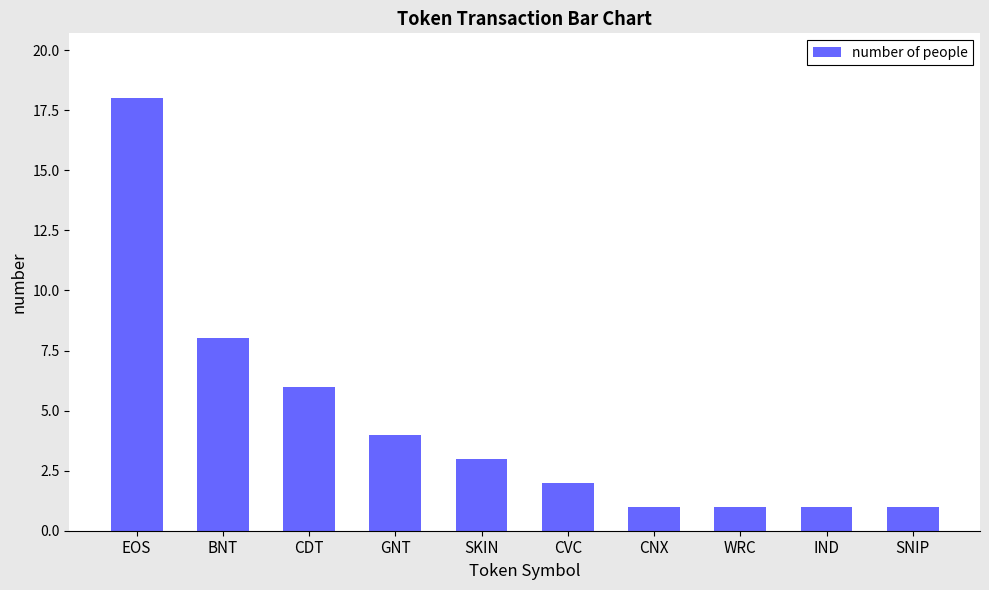

What is the difference between the maximum and minimum values?

17